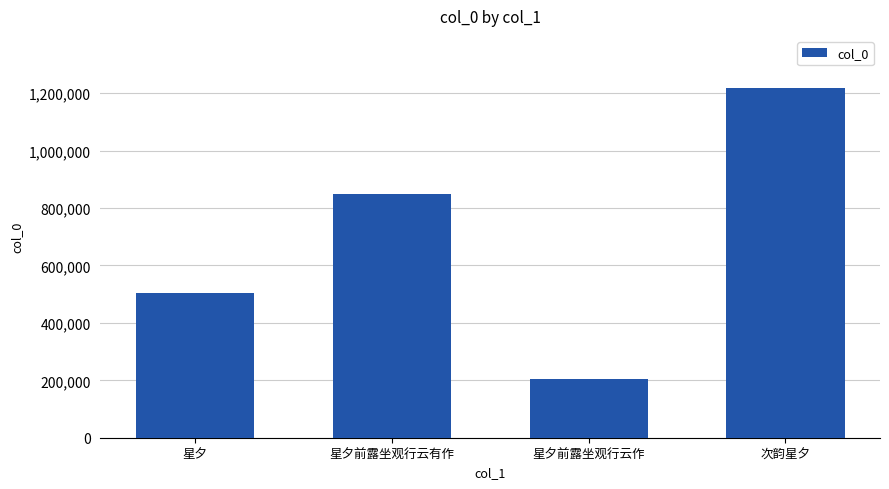

What is the label of the 4th bar from the left?

次韵星夕